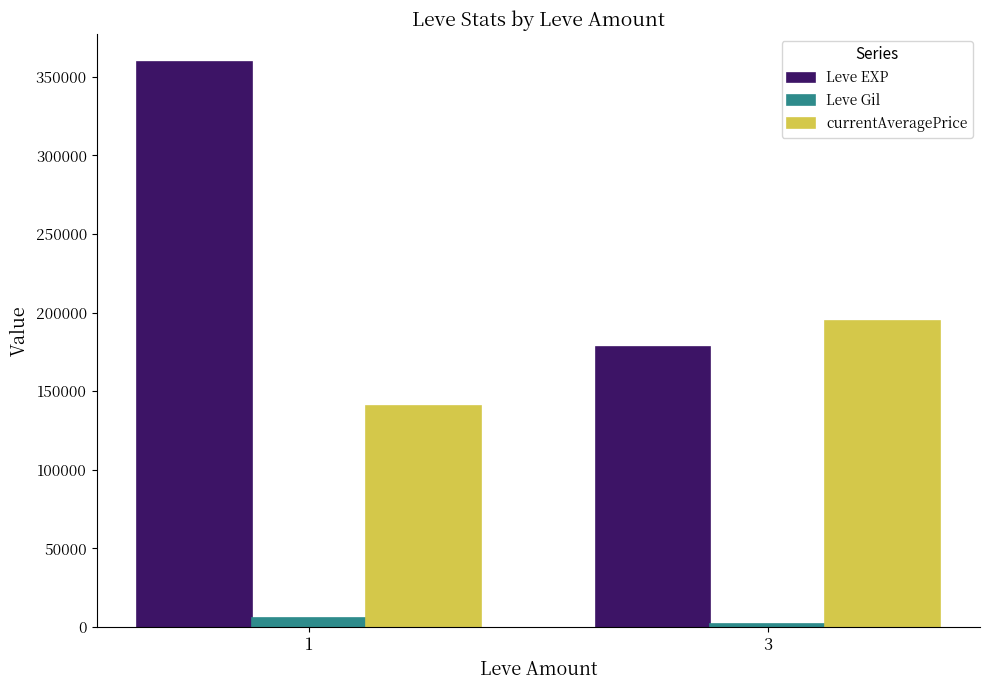

Where does the currentAveragePrice series first go above 194452?

3